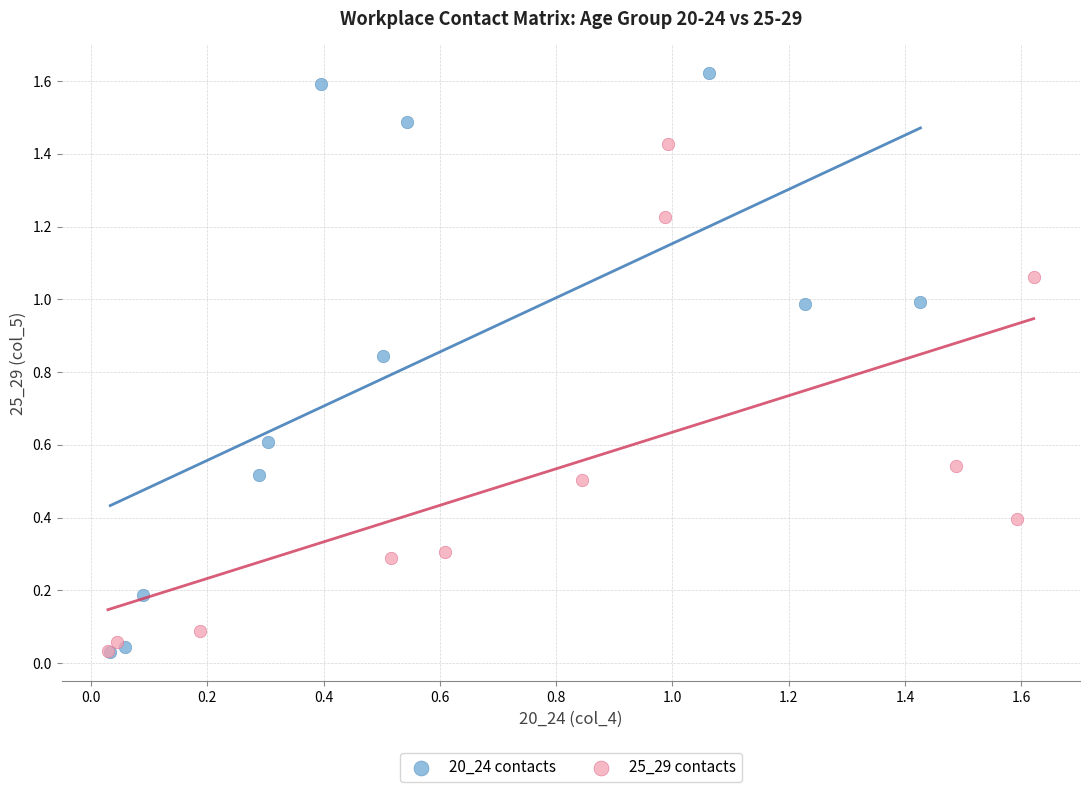

Which series has the largest Y range (max minus min)?

20_24 contacts